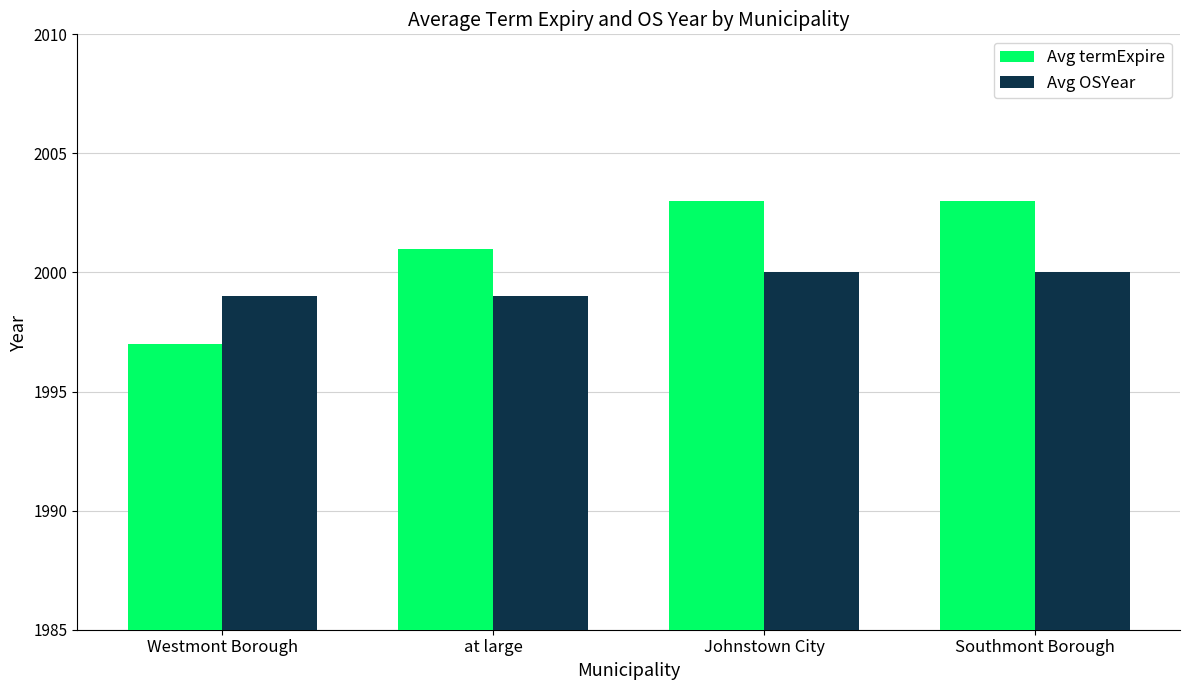

Does the chart contain stacked bars?

No